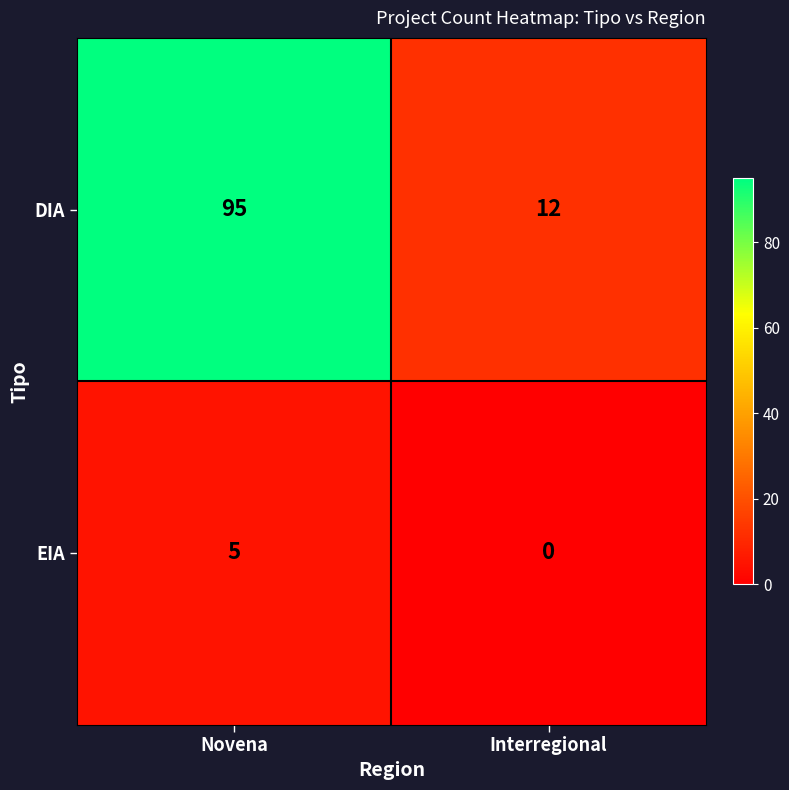

At which label does DIA reach its minimum?

Interregional